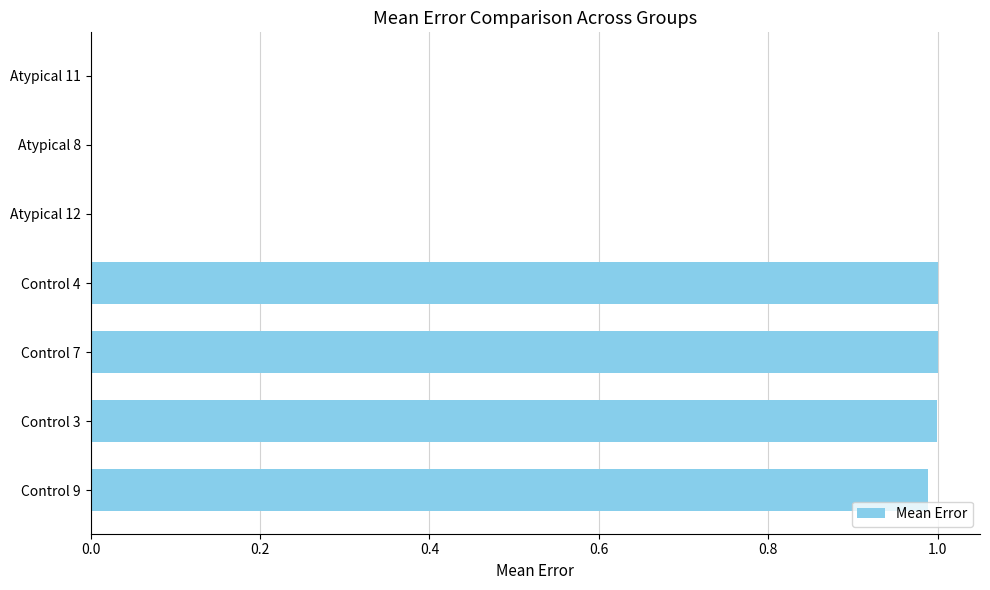

True or false: the data shows 0.0 at Atypical 8.

True